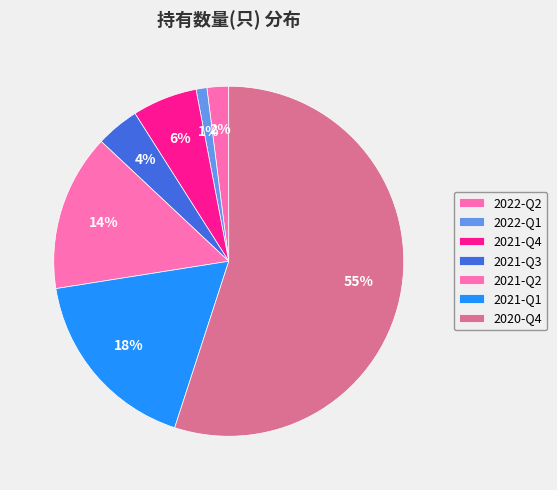

How much of the chart is everything except 2021-Q2?

85.5%